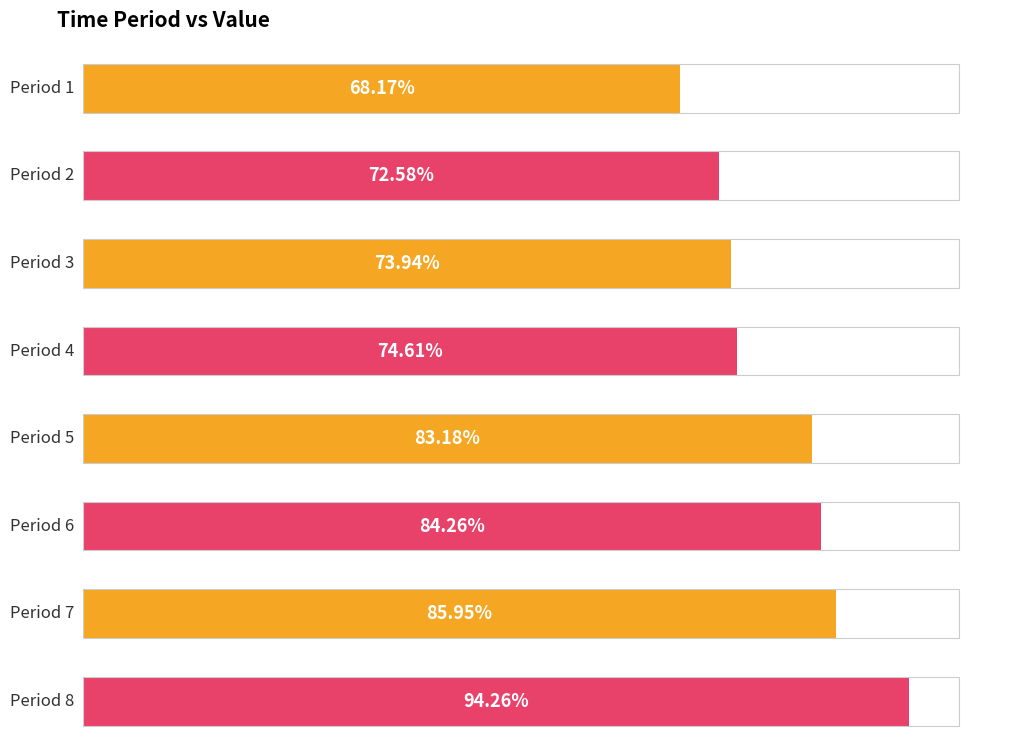

List the labels in order of value, largest first.

8, 7, 6, 5, 4, 3, 2, 1